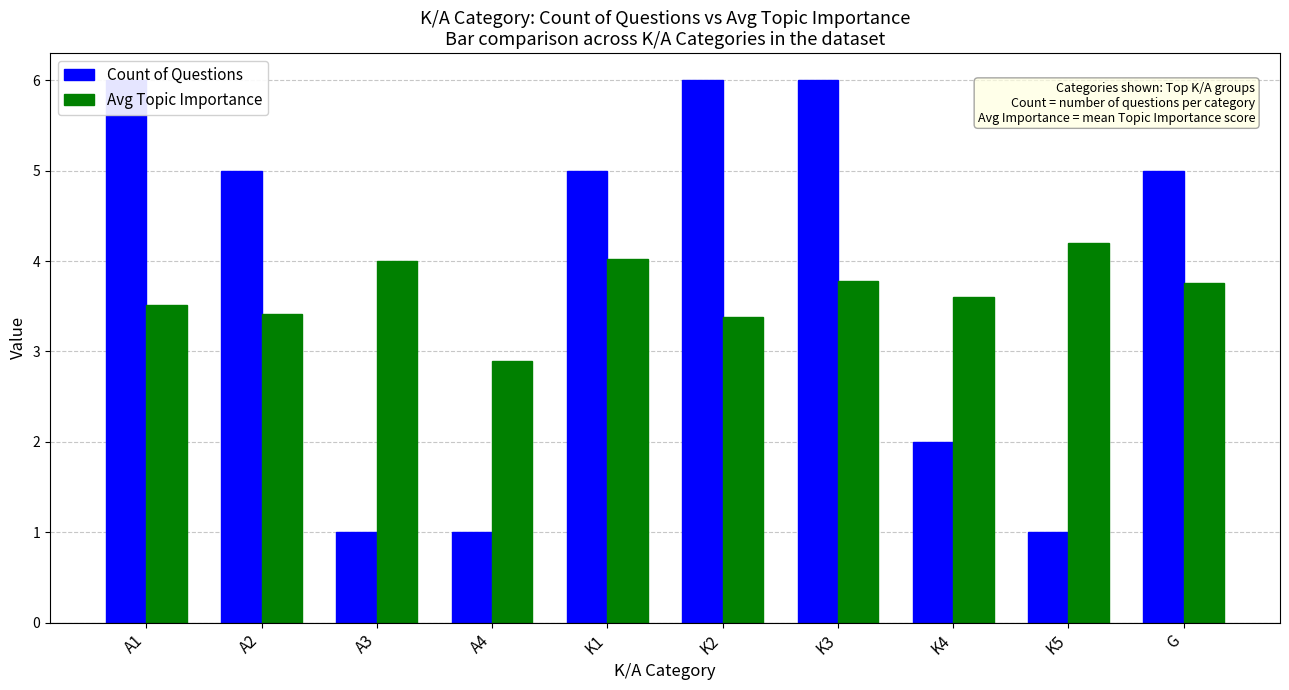

Are the bars horizontal?

No